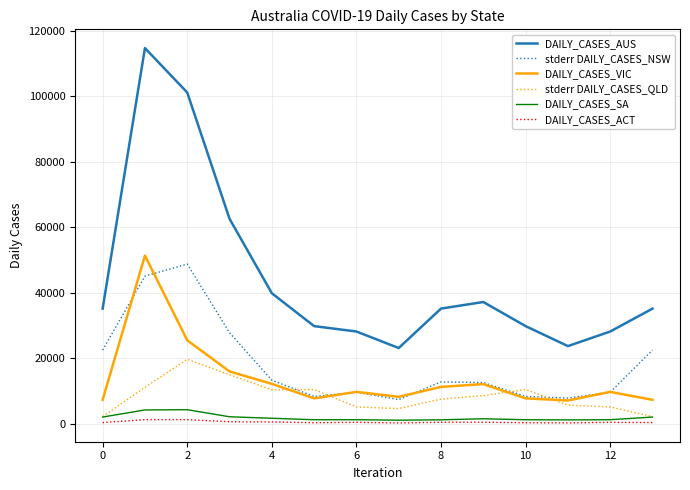

Which series has the widest spread of values?

DAILY_CASES_AUS